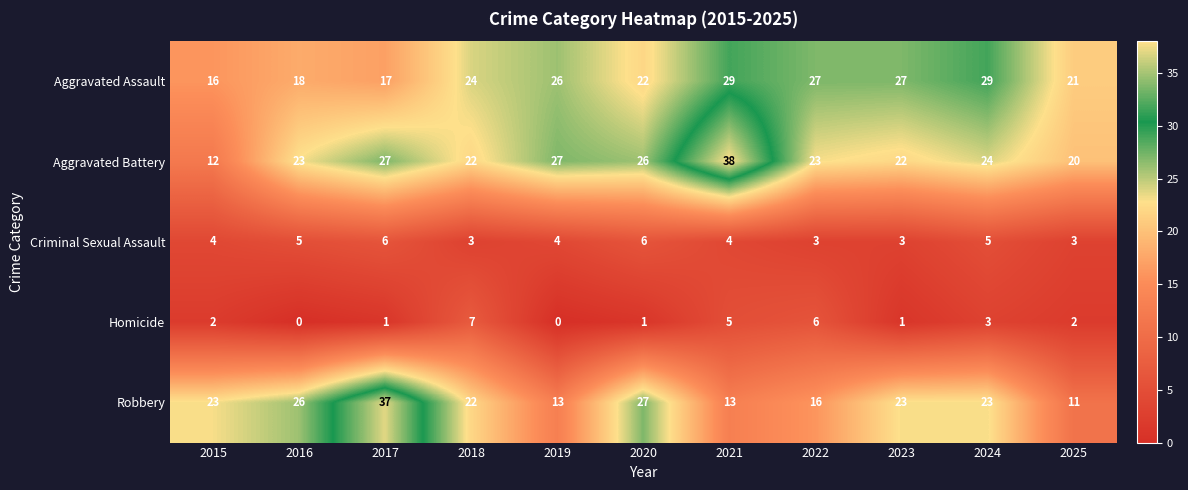

Which series changed the most between 2016 and 2024?

Aggravated Assault